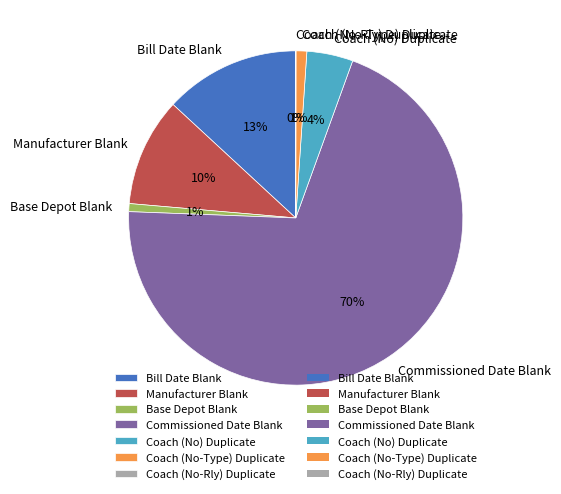

To the nearest percent, what is the combined percentage of Bill Date Blank and Coach (No-Type) Duplicate?

14%